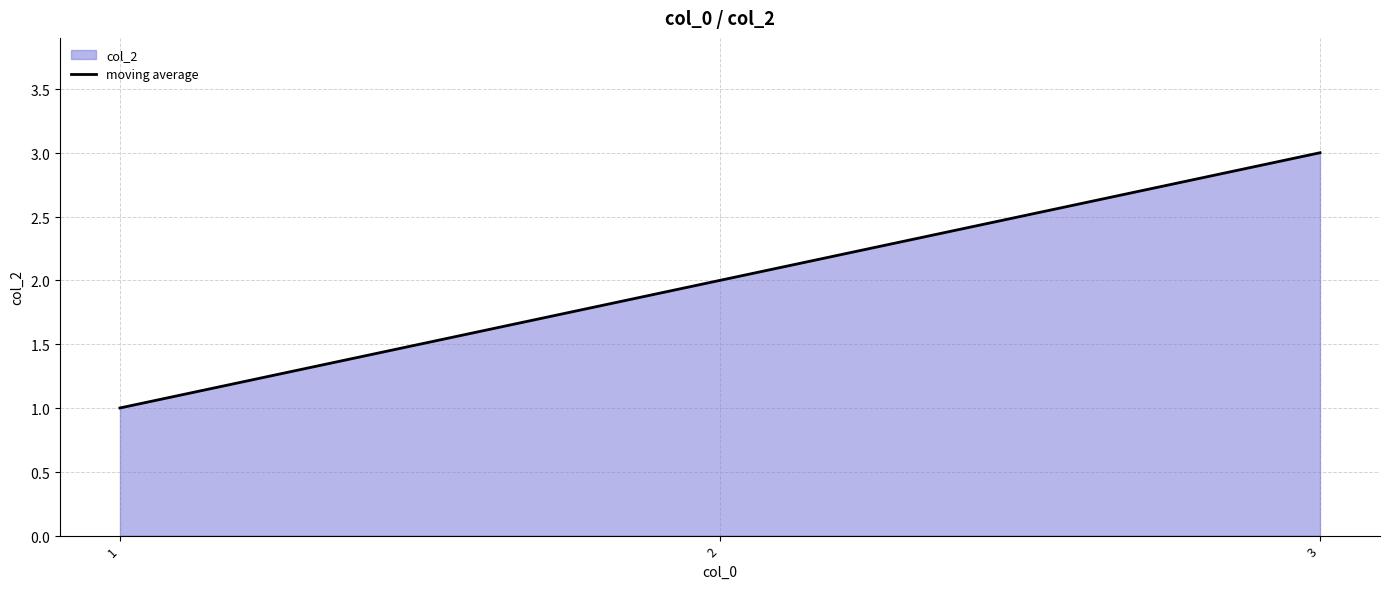

What is the sum of all values?

6